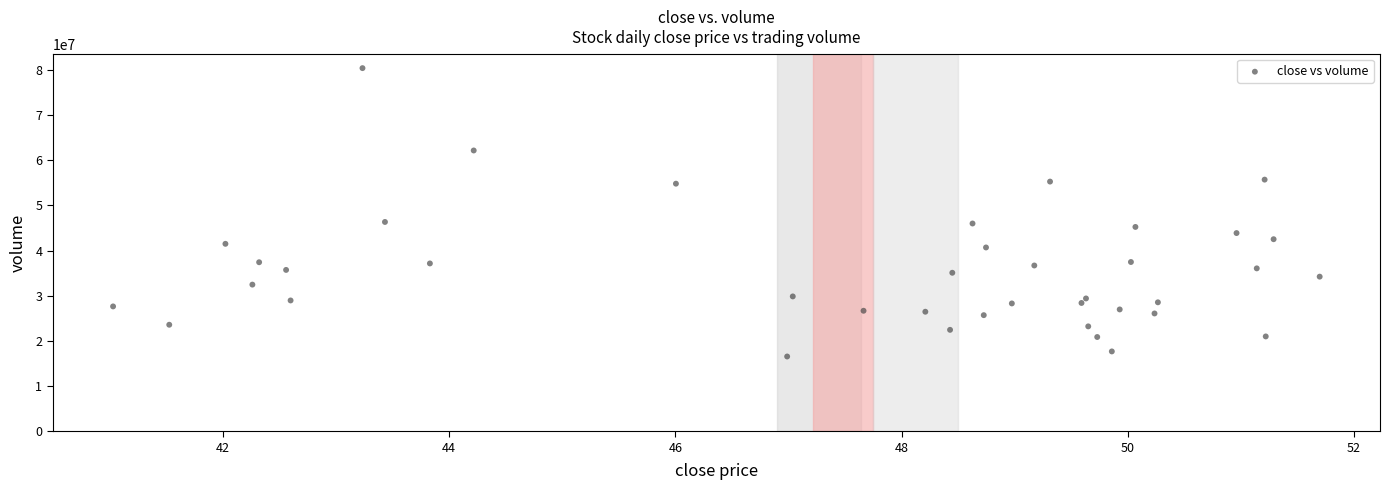

What is the range of Y values (max minus min)?

63855497